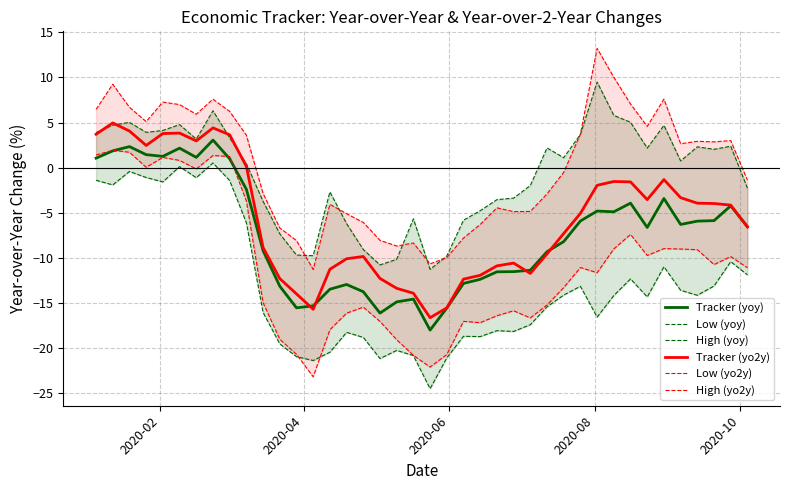

What is the minimum value for Tracker (yoy)?

-18.0